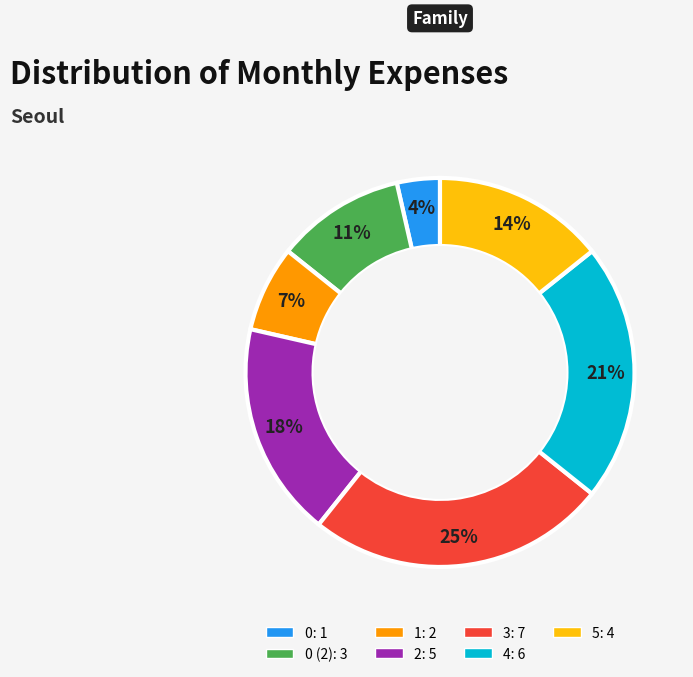

To the nearest percent, what is the average slice percentage?

14%